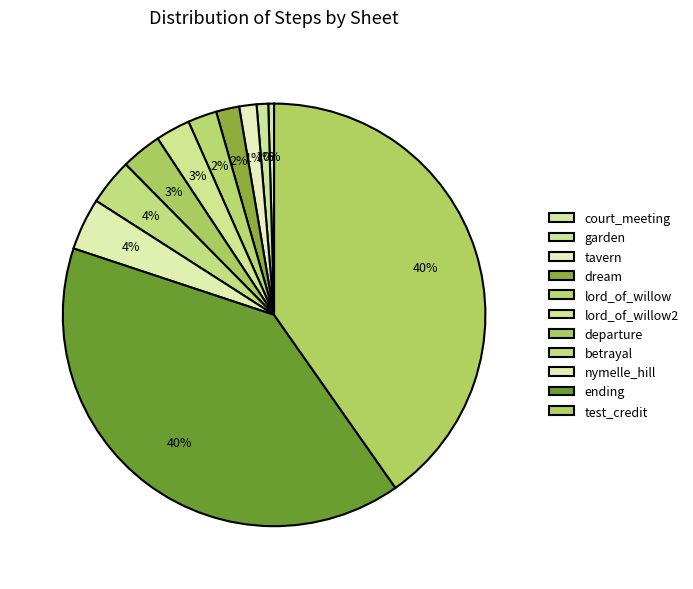

How many segments does this pie chart have?

11